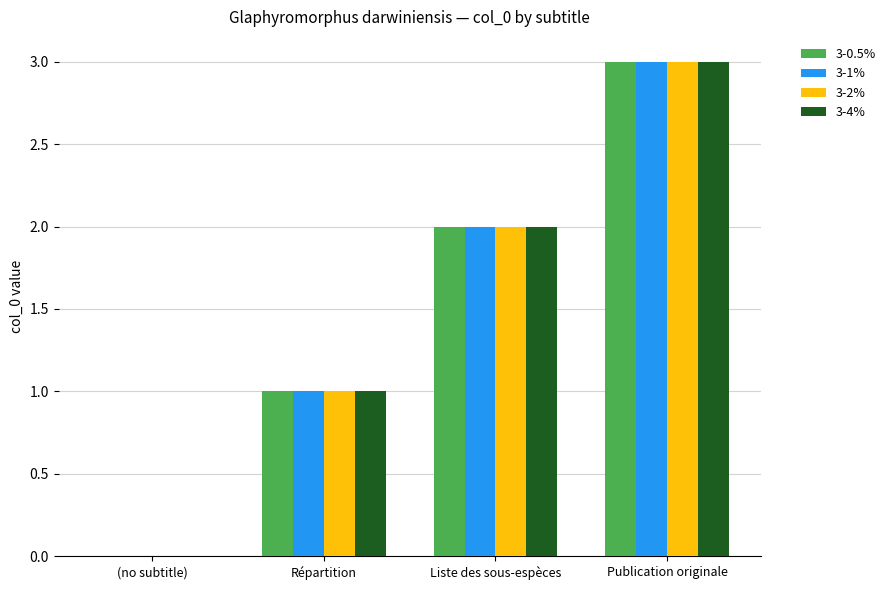

The value of 3-0.5% at (no subtitle) is 0. True or false?

True